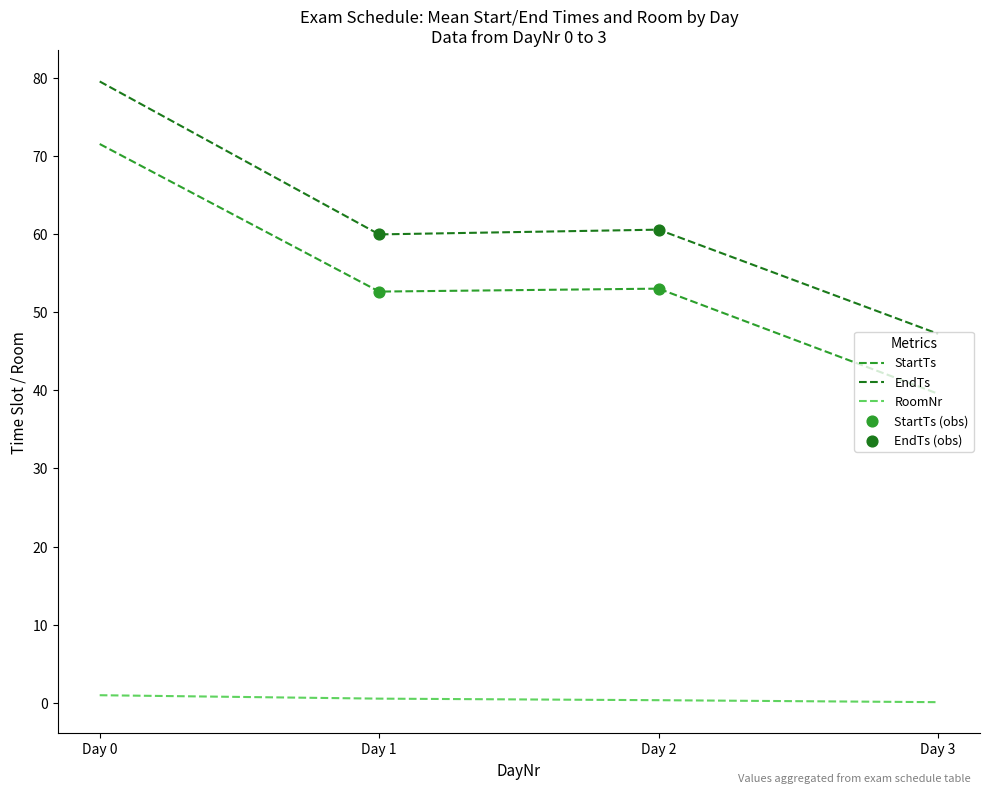

Which series has the largest total across all categories?

EndTs